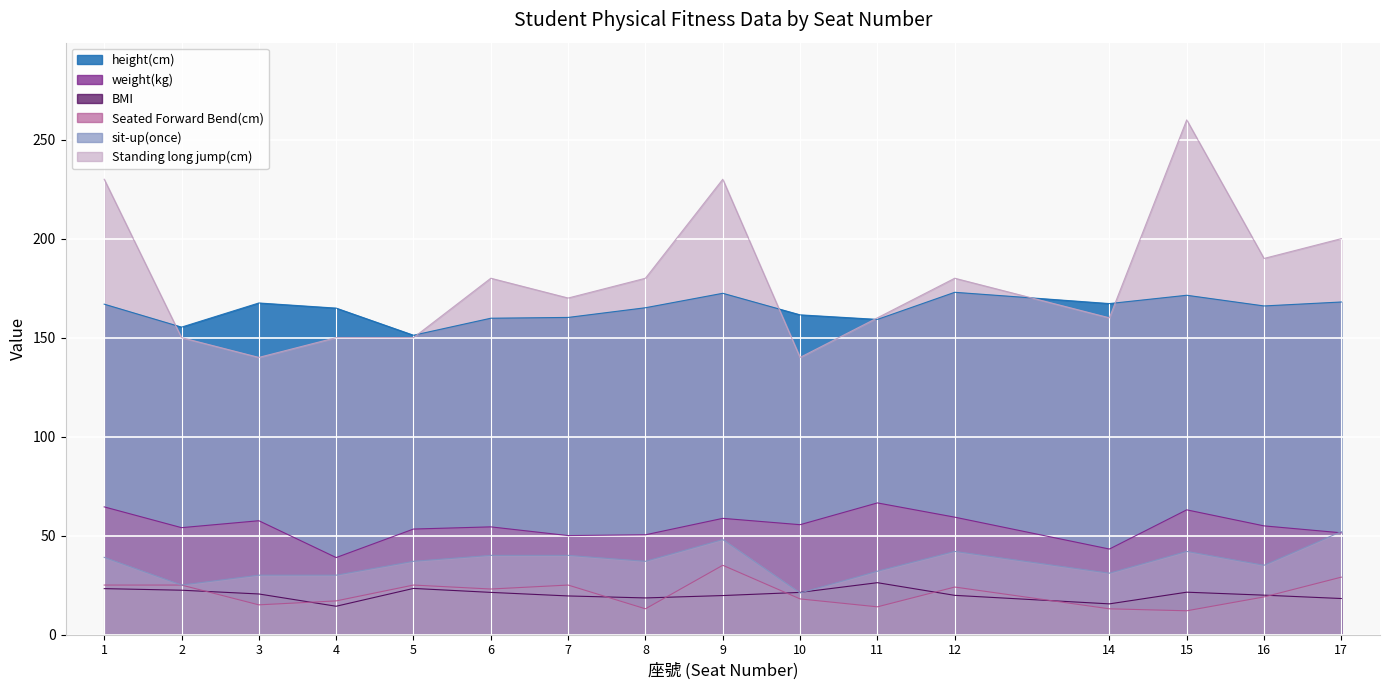

What are all the series names shown in the legend?

height(cm), weight(kg), BMI, Seated Forward Bend(cm), sit-up(once), Standing long jump(cm)